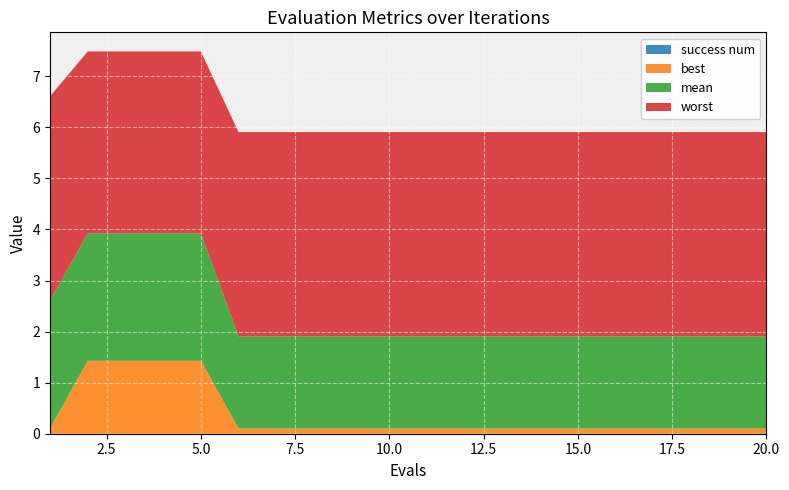

Reading left to right, what are all the values shown in this chart?

mean: 2.5	2.5	2.5	2.5	2.5	1.8	1.8	1.8	1.8	1.8	1.8	1.8	1.8	1.8	1.8	1.8	1.8	1.8	1.8	1.8
best: 0.1	1.4	1.4	1.4	1.4	0.1	0.1	0.1	0.1	0.1	0.1	0.1	0.1	0.1	0.1	0.1	0.1	0.1	0.1	0.1
worst: 4.0	3.6	3.6	3.6	3.6	4.0	4.0	4.0	4.0	4.0	4.0	4.0	4.0	4.0	4.0	4.0	4.0	4.0	4.0	4.0
success num: 0.0	0.0	0.0	0.0	0.0	0.0	0.0	0.0	0.0	0.0	0.0	0.0	0.0	0.0	0.0	0.0	0.0	0.0	0.0	0.0